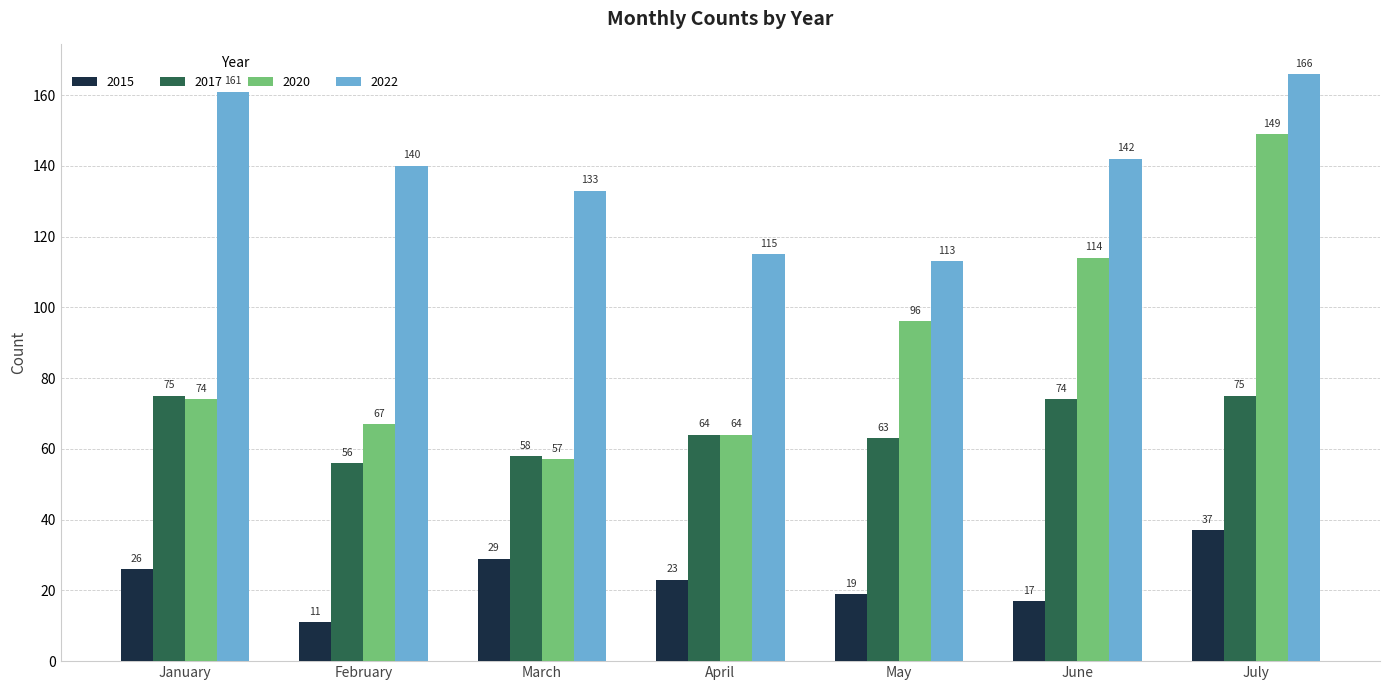

What is the difference between the 2022 values at January and April?

46